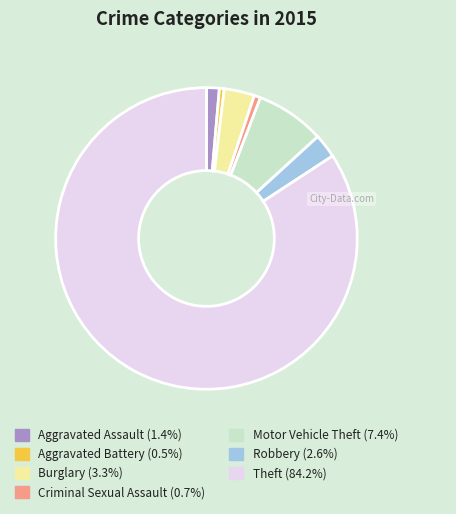

Do Criminal Sexual Assault and Motor Vehicle Theft together represent more than half of the pie?

No